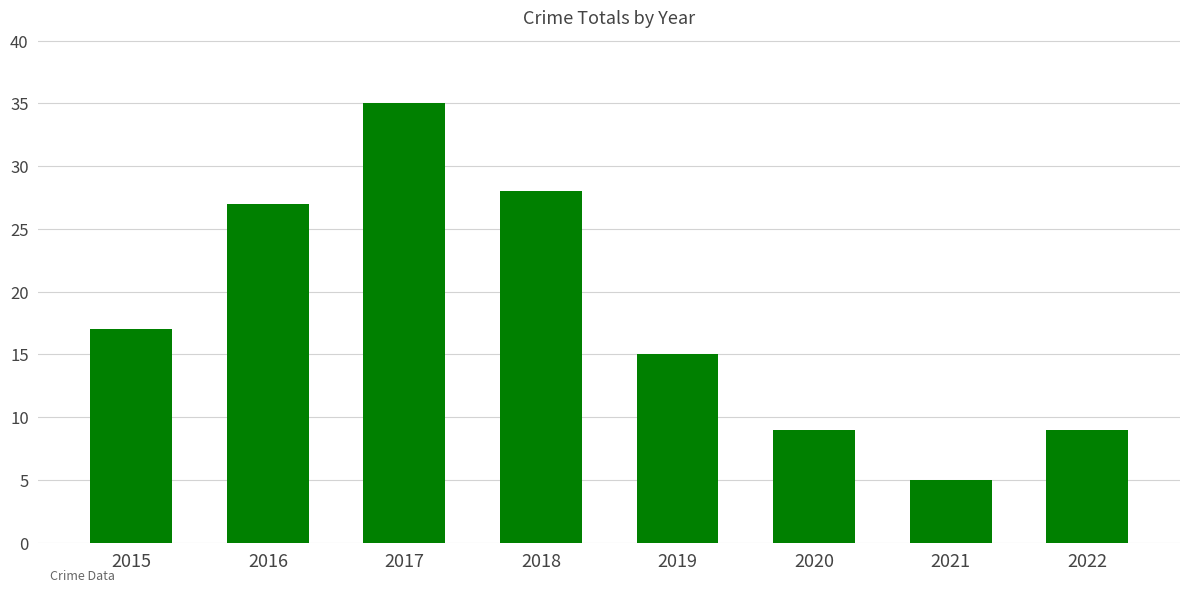

Count the number of data series in this chart.

1